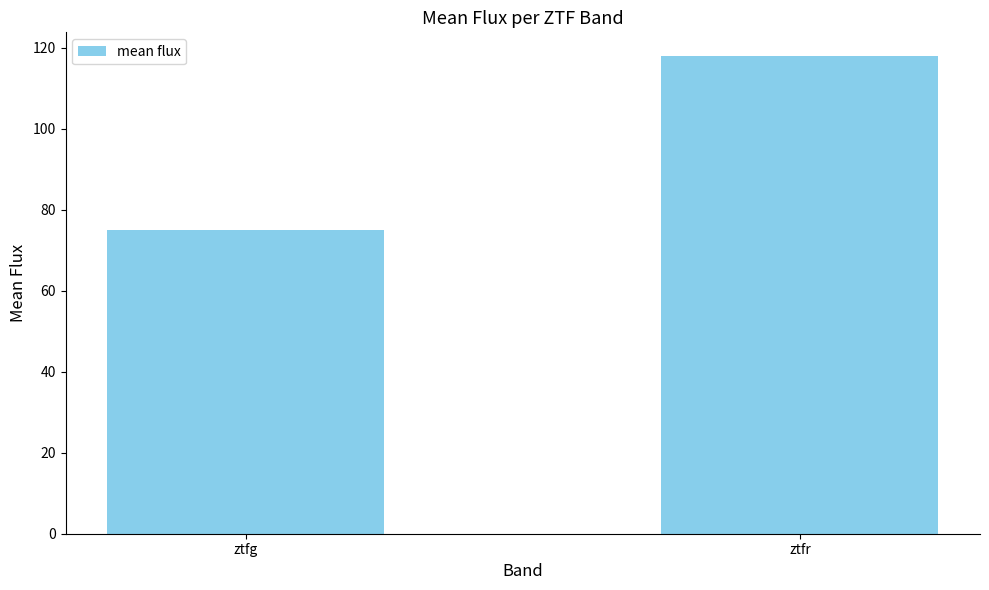

What is the value of the 2nd bar from the left?

117.9